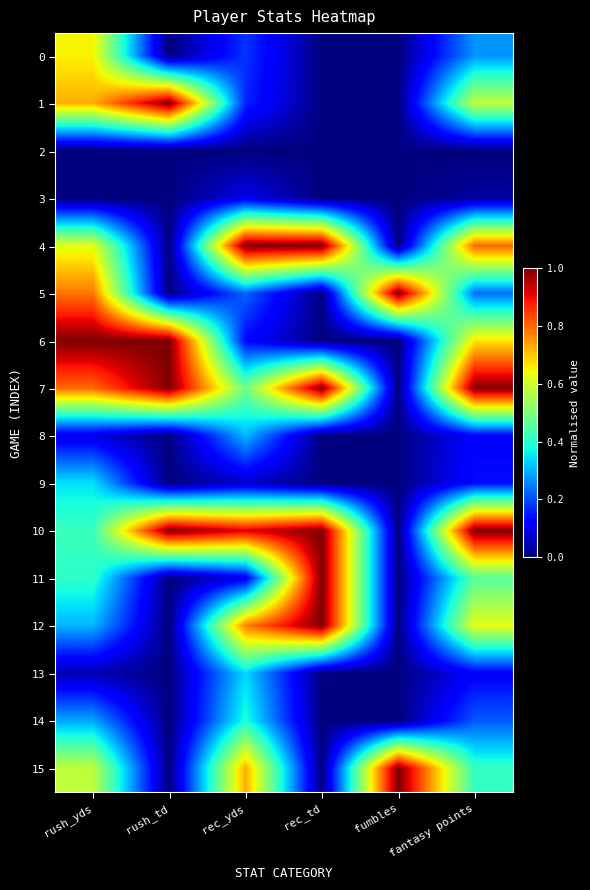

At which category is the sum across all series the highest?

rush_yds